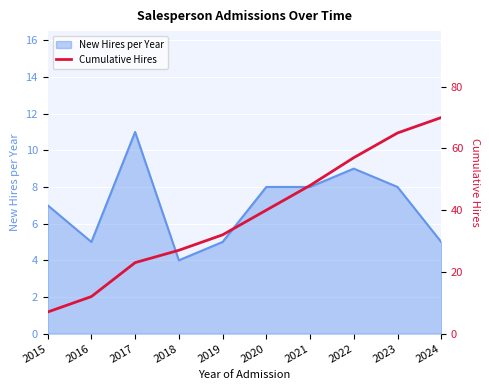

List the labels in order of value, smallest first.

2015, 2016, 2017, 2018, 2019, 2020, 2021, 2022, 2023, 2024